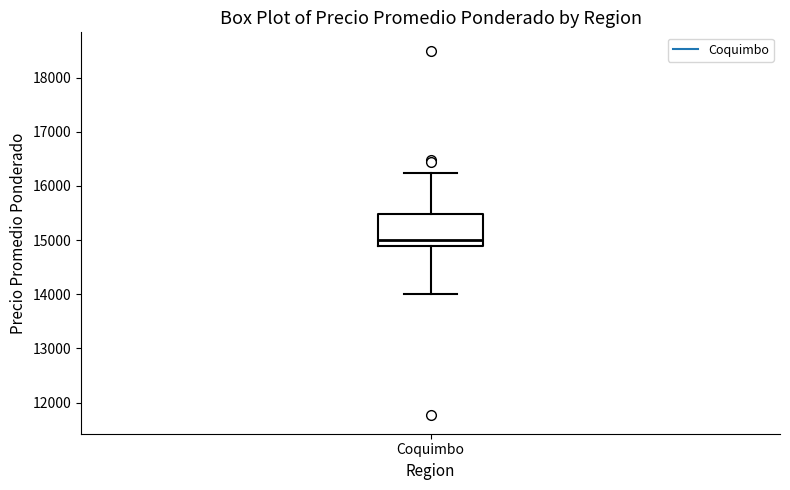

Transcribe this box plot: give where the median line is, the range the box spans, and where the two whiskers end, as read against the y-axis. The values are not printed on the chart, so give them approximately, as read against the axis.

median 15000, box 14900 to 15500, whiskers 14000 to 16200